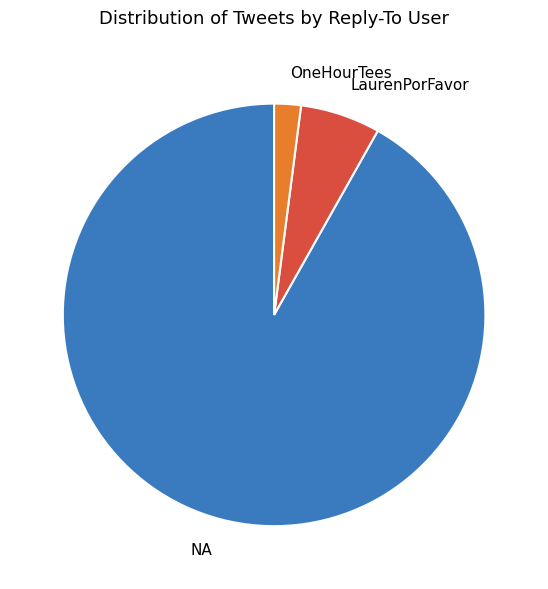

How many slices are in this pie chart?

3